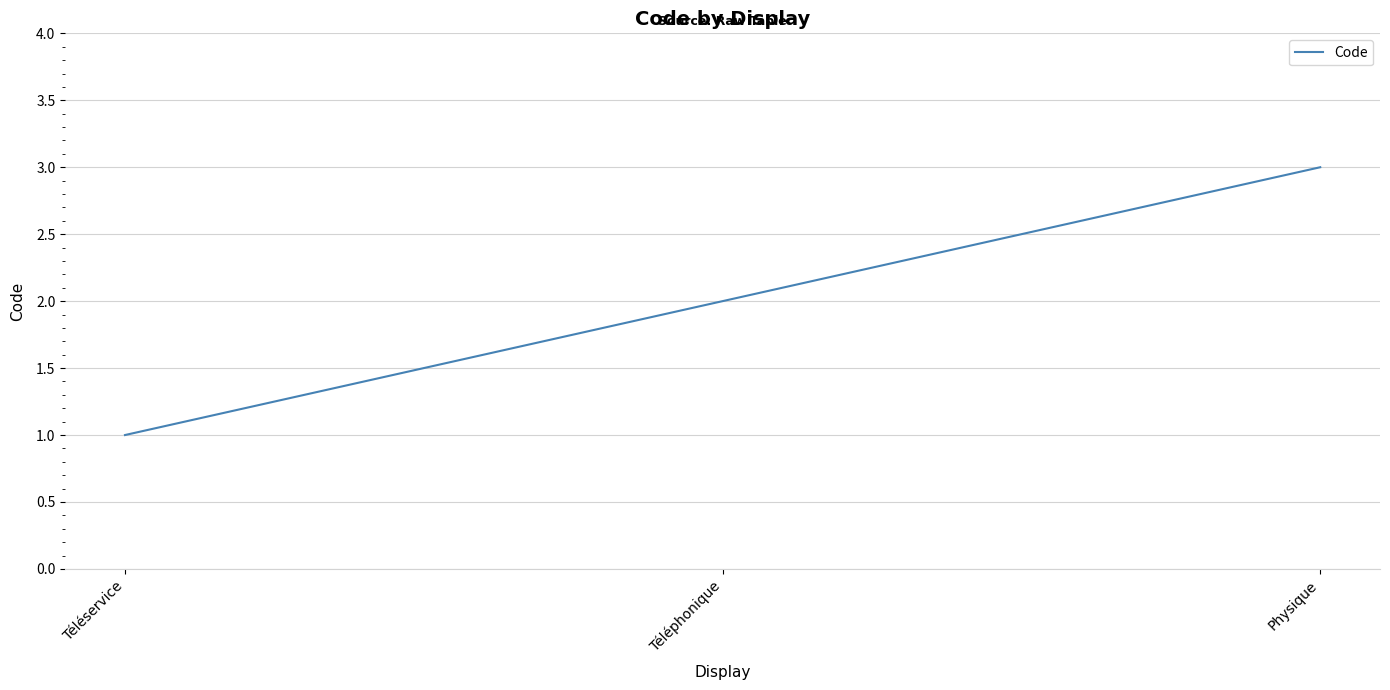

How many values are between 1 and 3?

3